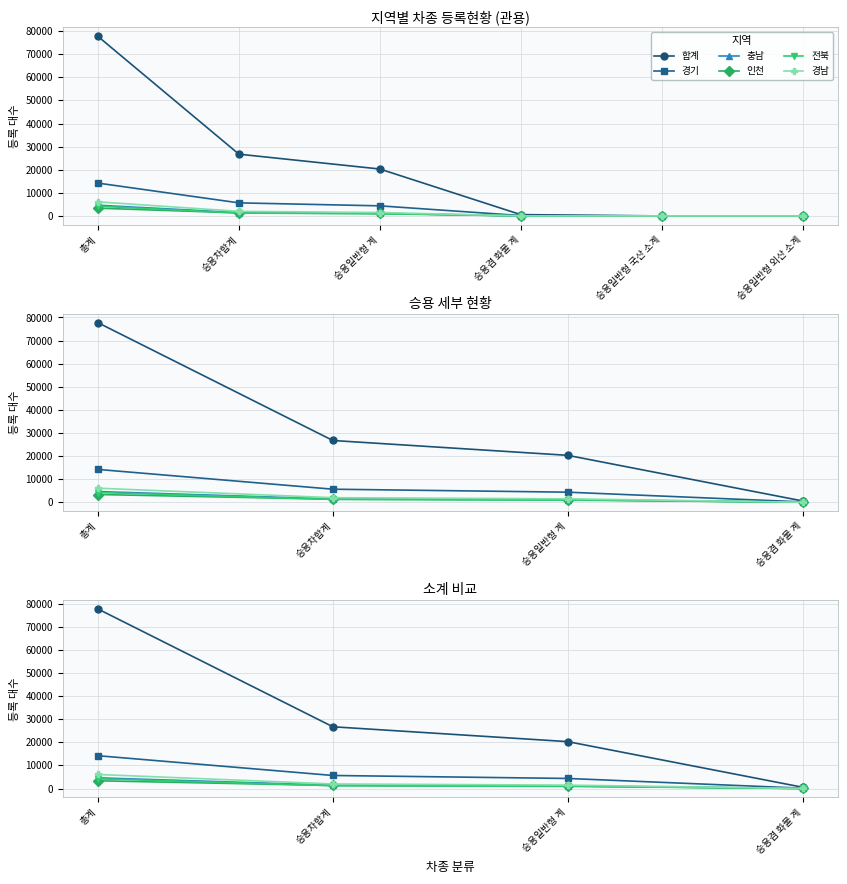

Is the value of 전북 at 승용차합계 greater than the value of 인천 at 승용차합계?

No